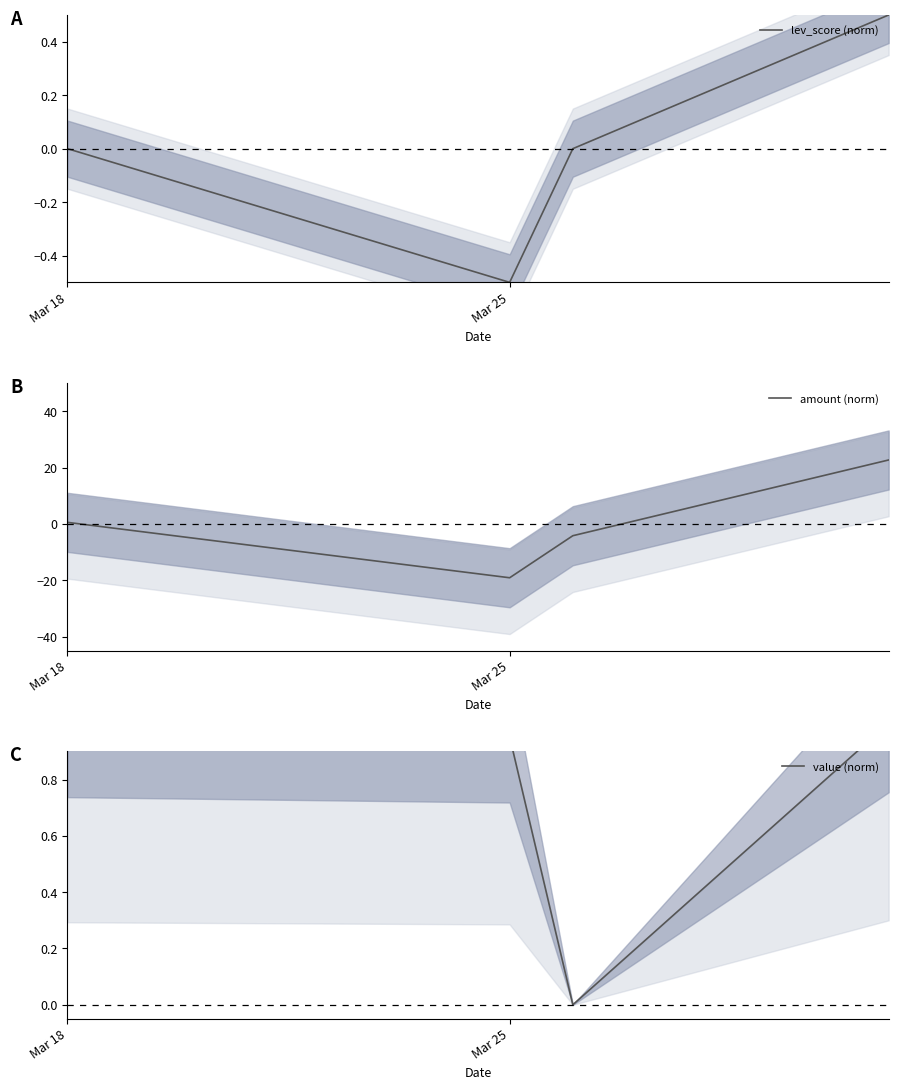

How many values in value (norm) are above zero?

3